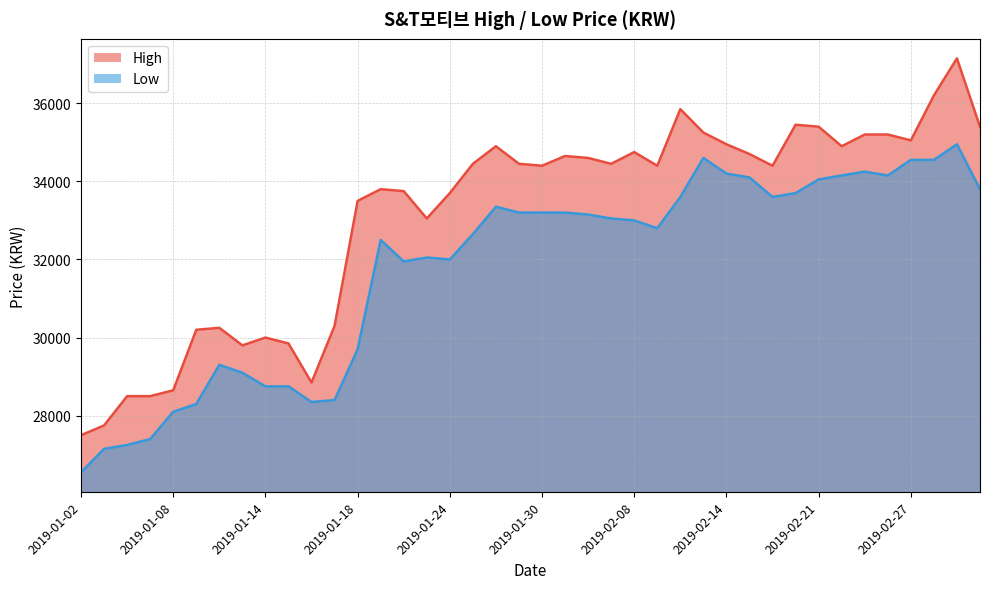

Is the value of High at 2019-02-11 greater than the value of Low at 2019-01-18?

Yes